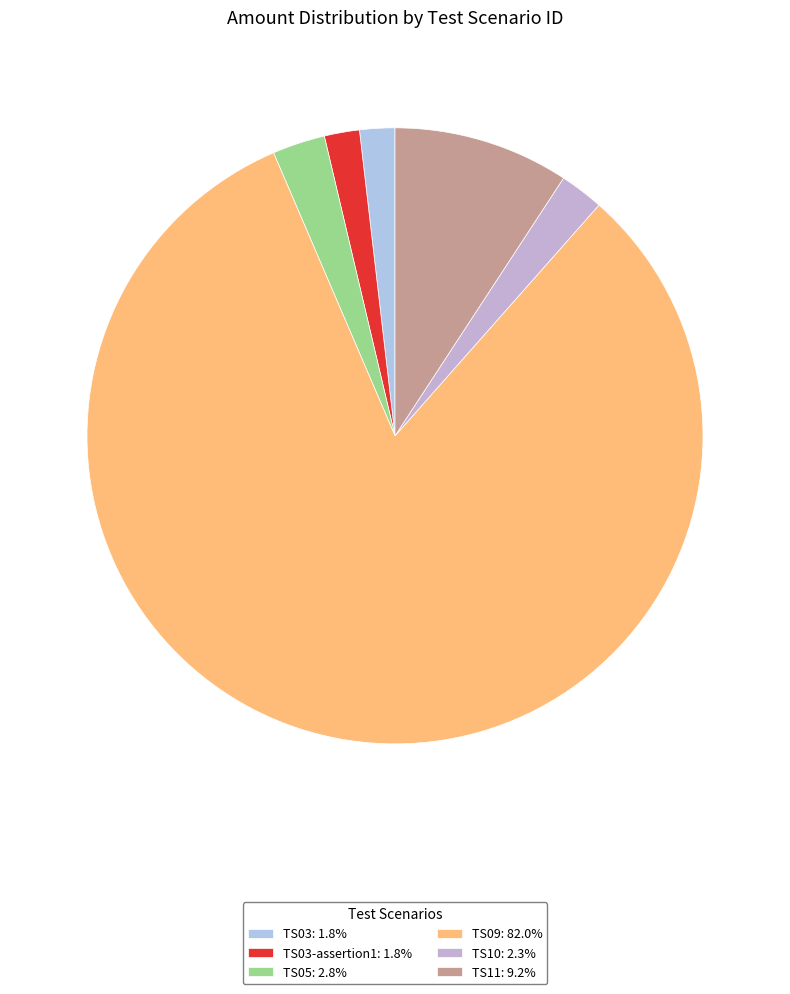

How many segments does this pie chart have?

6